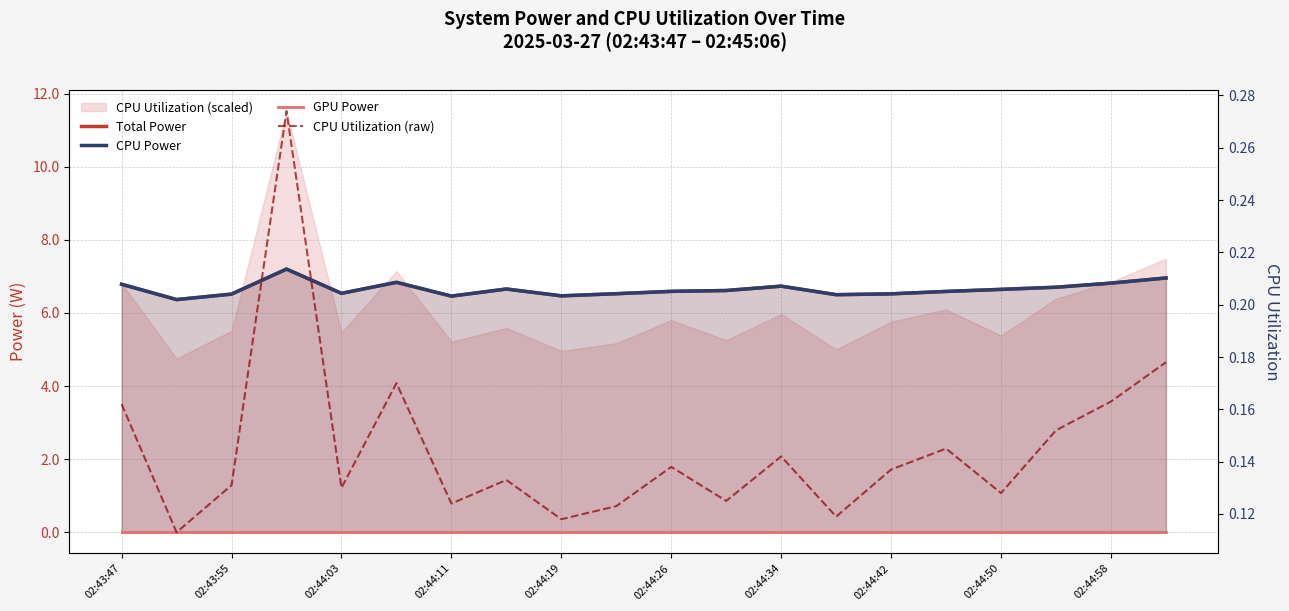

The value of GPU Power at 02:44:42 is 0.0. True or false?

True